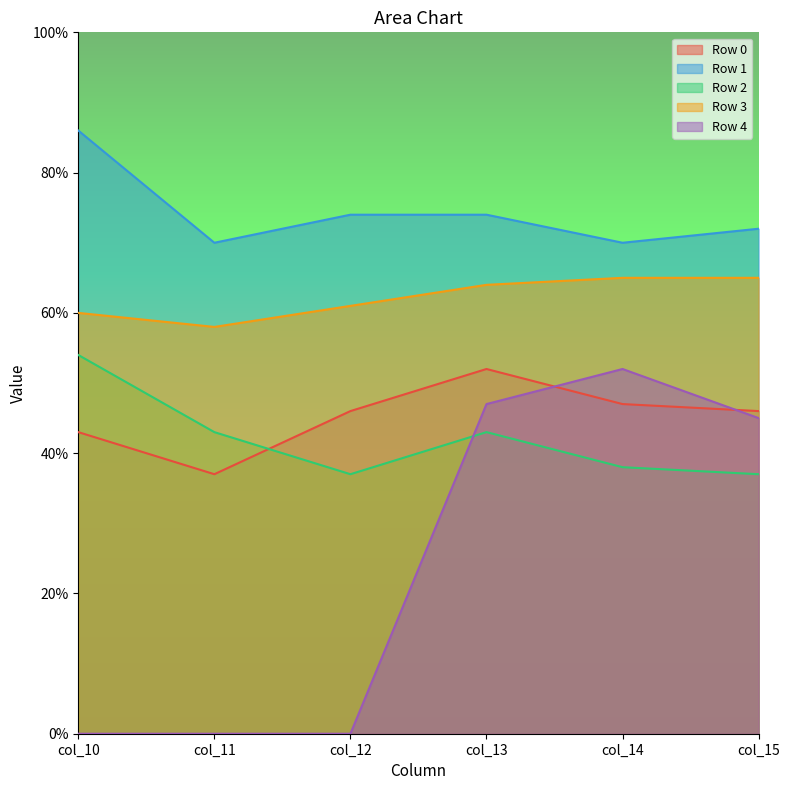

Where is the first local maximum for Row 2?

col_13